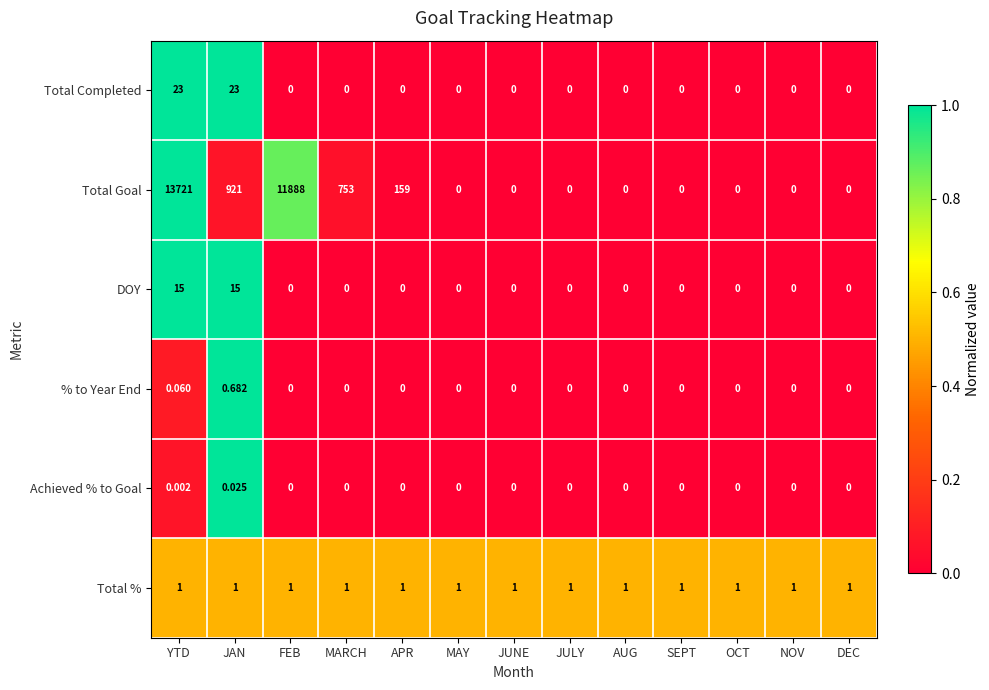

List the series in order of their peak value, highest first.

Total Goal, Total Completed, DOY, Total %, % to Year End, Achieved % to Goal